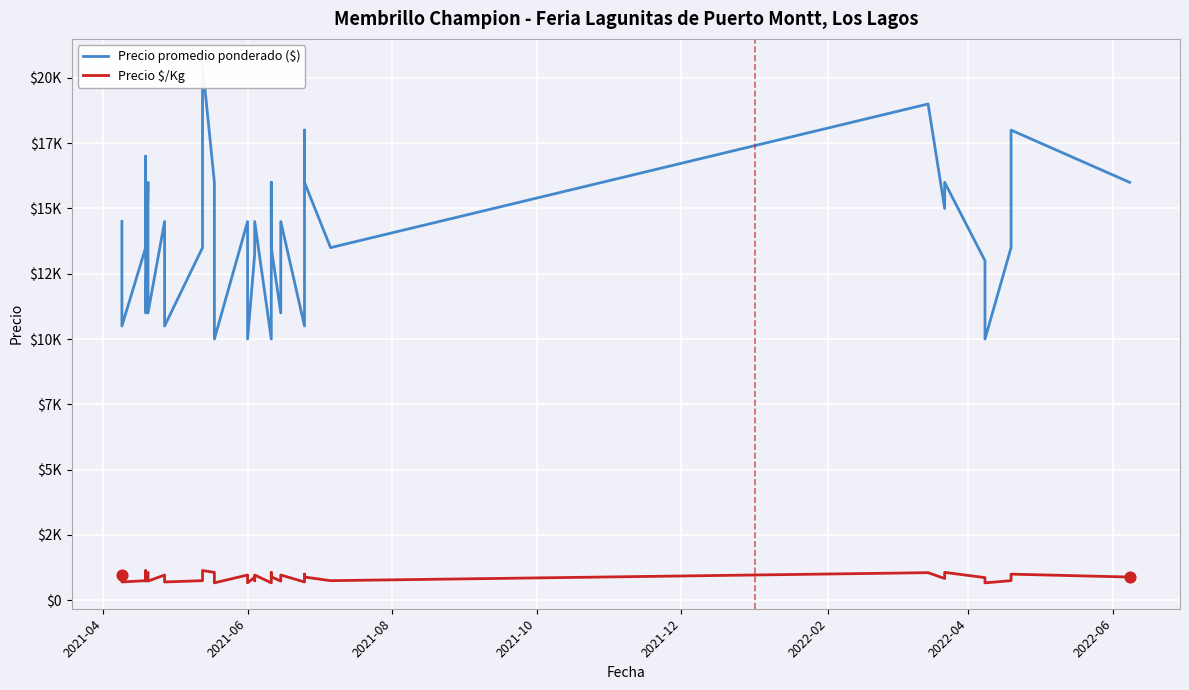

What are all the series names shown in the legend?

Precio promedio ponderado ($), Precio $/Kg